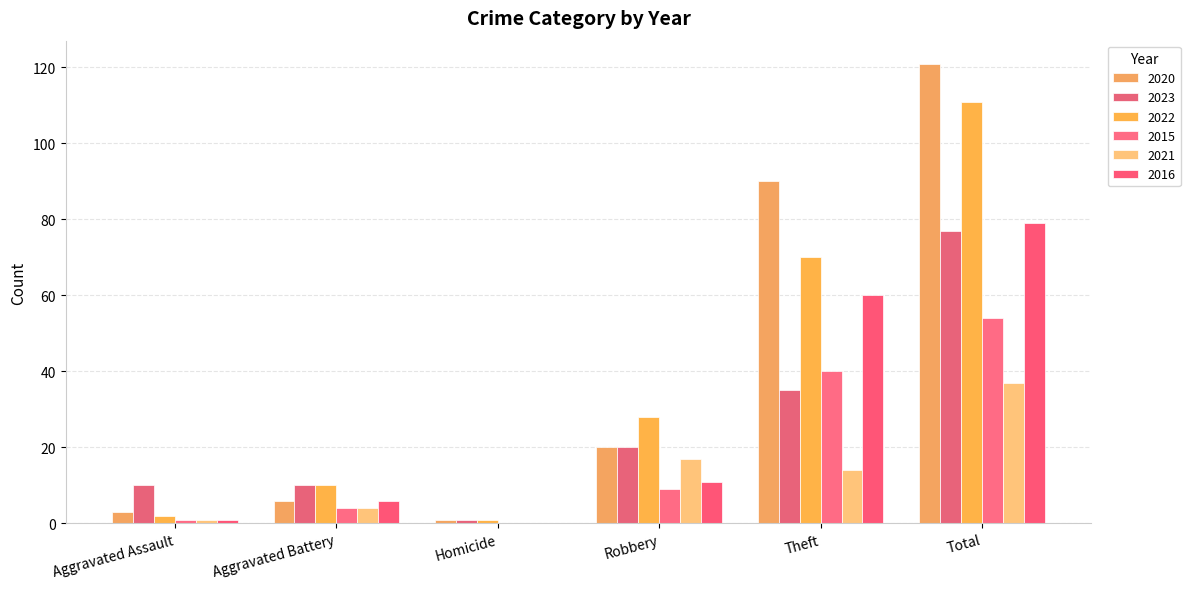

Reading left to right, what are all the values shown in this chart?

2020: Aggravated Assault=3	Aggravated Battery=6	Homicide=1	Robbery=20	Theft=90	Total=121
2023: Aggravated Assault=10	Aggravated Battery=10	Homicide=1	Robbery=20	Theft=35	Total=77
2022: Aggravated Assault=2	Aggravated Battery=10	Homicide=1	Robbery=28	Theft=70	Total=111
2015: Aggravated Assault=1	Aggravated Battery=4	Homicide=0	Robbery=9	Theft=40	Total=54
2021: Aggravated Assault=1	Aggravated Battery=4	Homicide=0	Robbery=17	Theft=14	Total=37
2016: Aggravated Assault=1	Aggravated Battery=6	Homicide=0	Robbery=11	Theft=60	Total=79